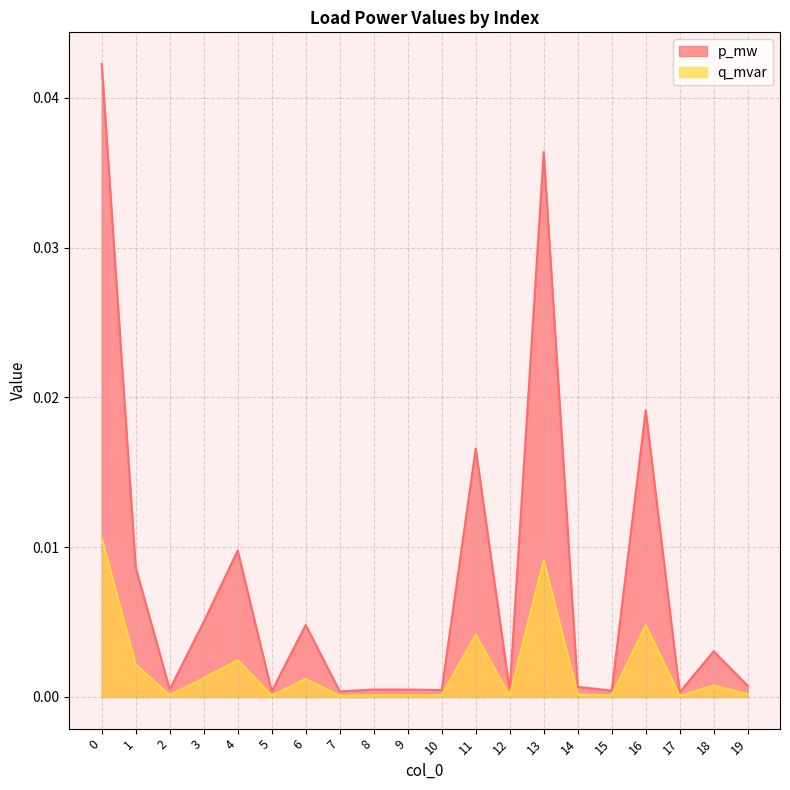

How many categories are shown in the chart?

20